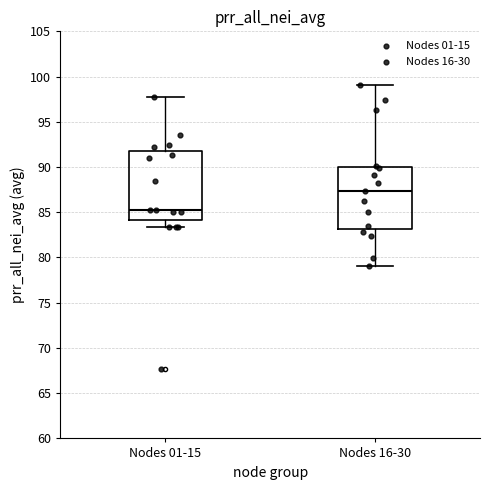

Reading left to right, read every box against the y-axis: the position of its median line, the range the box covers, and the ends of its whiskers. The values are not printed on the chart, so give them approximately, as read against the axis.

Nodes 01-15: median 85.5, box 84.0 to 92.0, whiskers 83.5 to 98.0
Nodes 16-30: median 87.5, box 83.0 to 90.0, whiskers 79.0 to 99.0